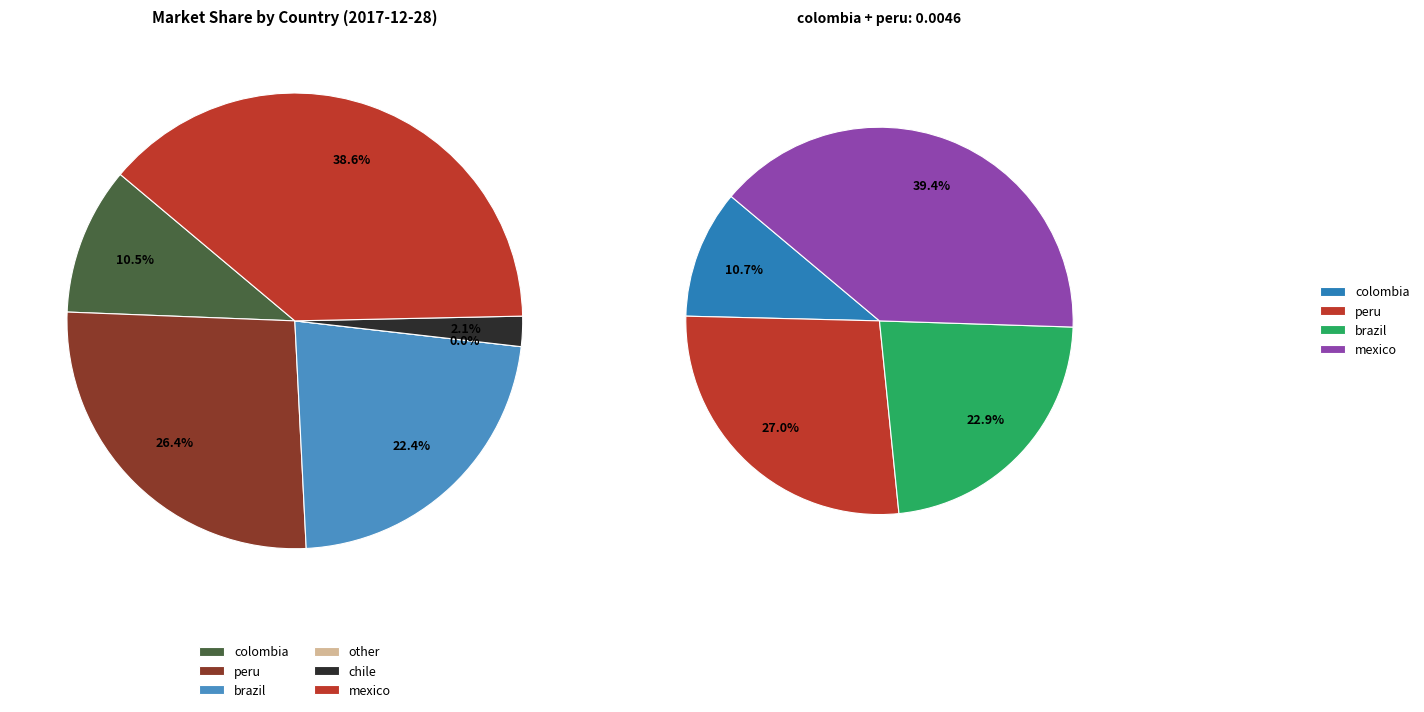

Does other account for over 50% of the chart?

No